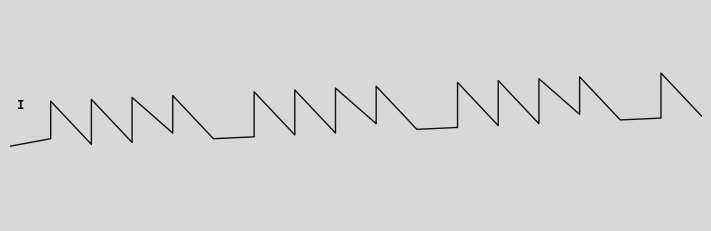

Is it true that the value at 23 is -0.2?

True